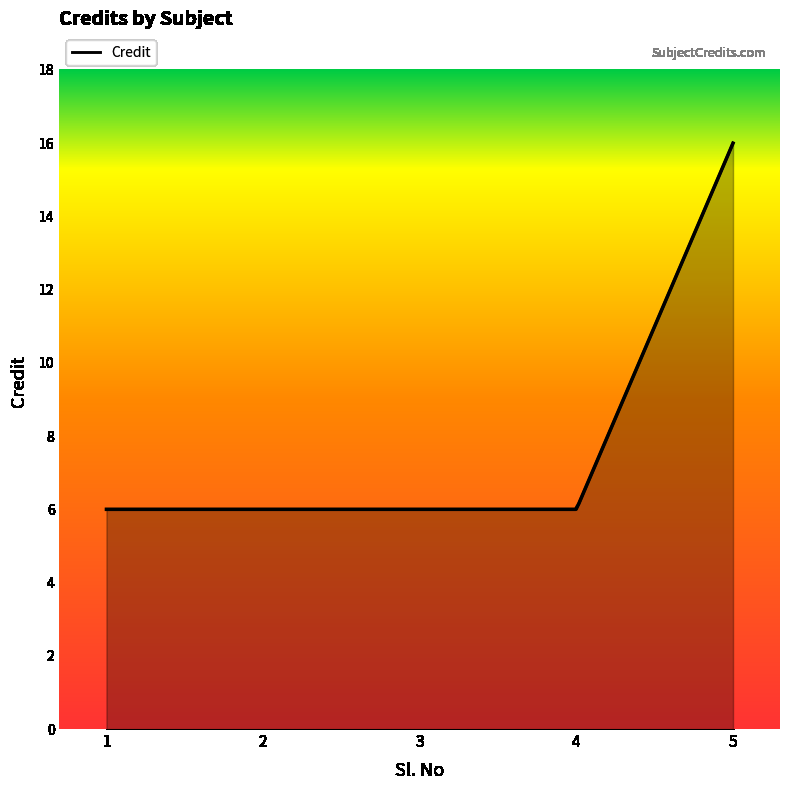

Which label corresponds to the smallest value in the chart?

1